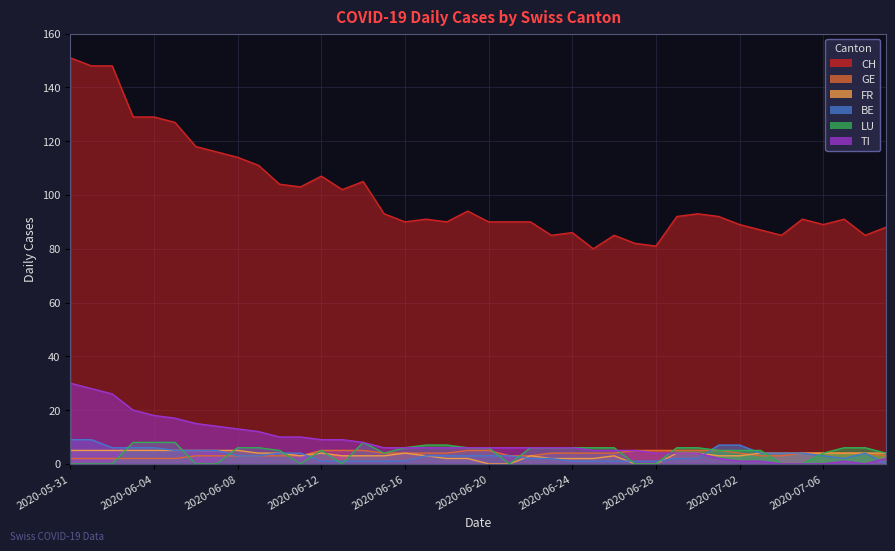

Rank the categories by LU value from lowest to highest.

2020-05-31, 2020-06-01, 2020-06-02, 2020-06-06, 2020-06-07, 2020-06-11, 2020-06-13, 2020-06-21, 2020-06-27, 2020-06-28, 2020-07-04, 2020-07-05, 2020-06-15, 2020-07-06, 2020-07-09, 2020-06-10, 2020-06-12, 2020-07-01, 2020-07-02, 2020-07-03, 2020-06-08, 2020-06-09, 2020-06-16, 2020-06-19, 2020-06-20, 2020-06-22, 2020-06-23, 2020-06-24, 2020-06-25, 2020-06-26, 2020-06-29, 2020-06-30, 2020-07-07, 2020-07-08, 2020-06-17, 2020-06-18, 2020-06-03, 2020-06-04, 2020-06-05, 2020-06-14